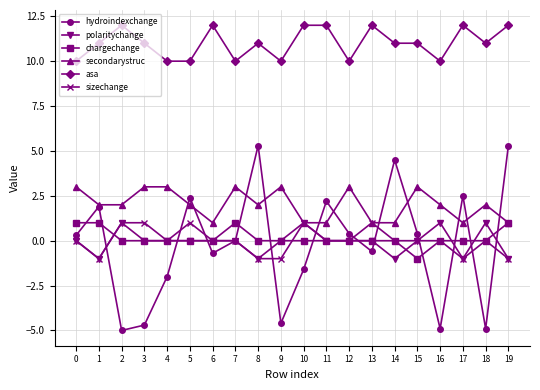

Where is the first local minimum for sizechange?

1